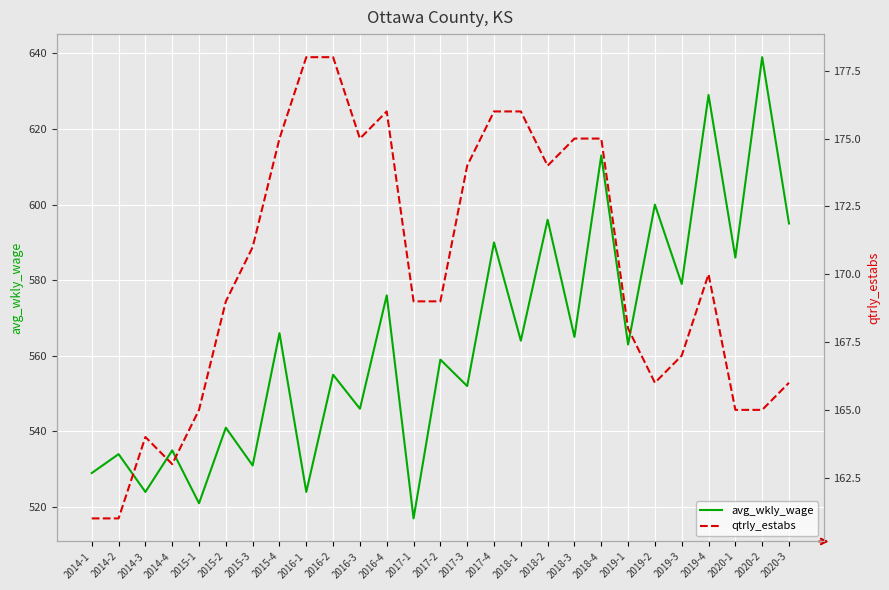

What position from the right is 2017-1?

15